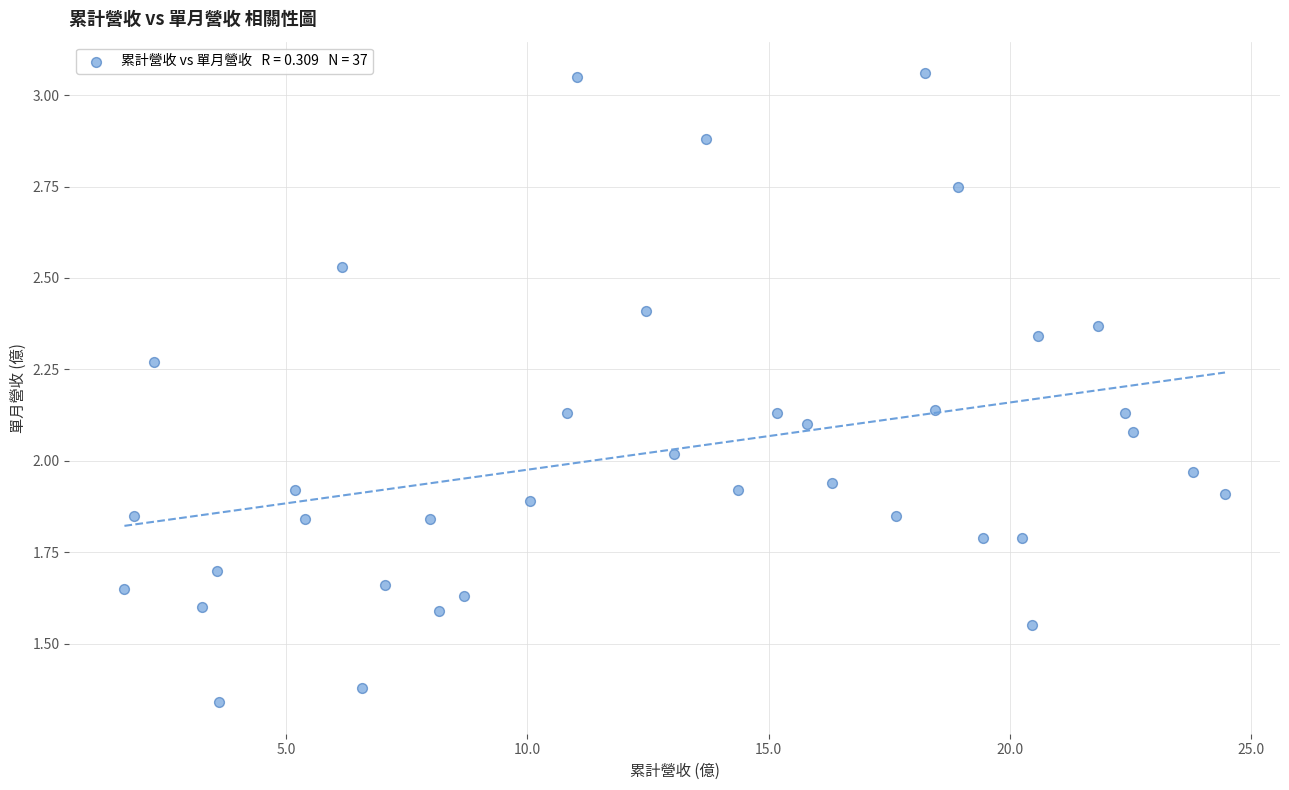

What is the range of X values (max minus min)?

22.8